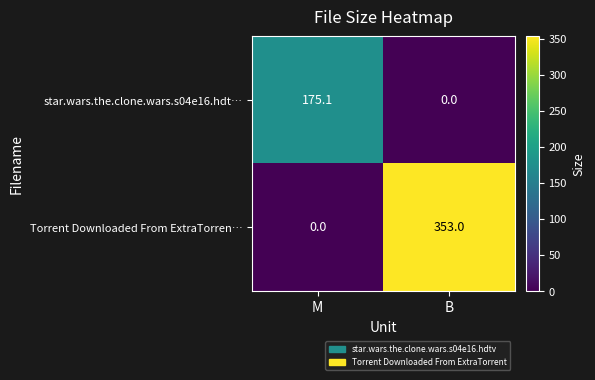

What is the maximum value for star.wars.the.clone.wars.s04e16.hdt…?

175.1